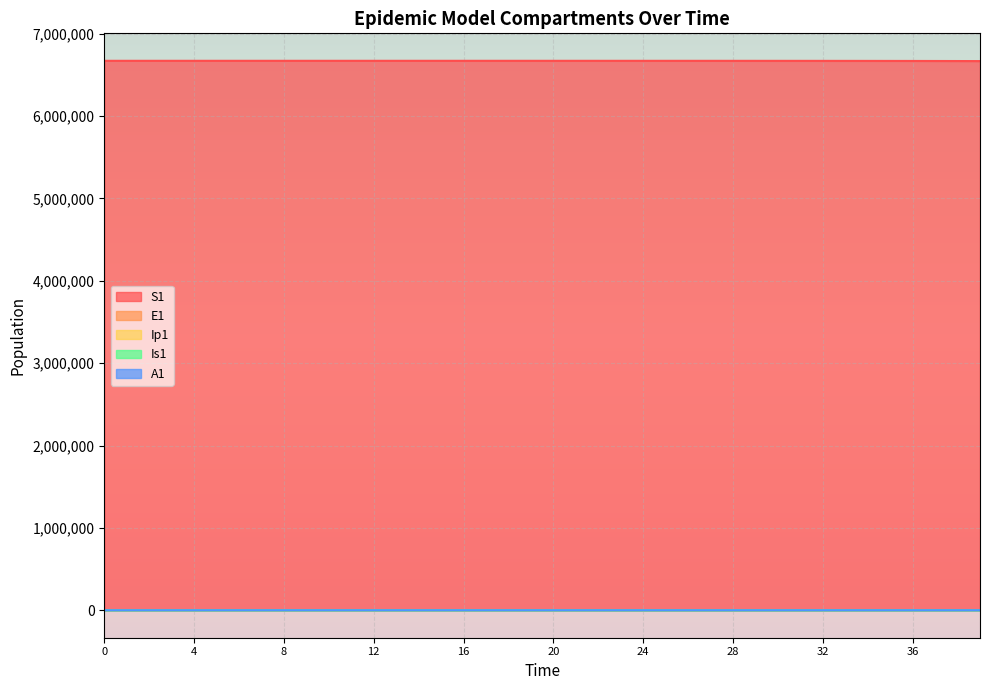

What is the value of the E1 point at the 32nd from the left?

277.3